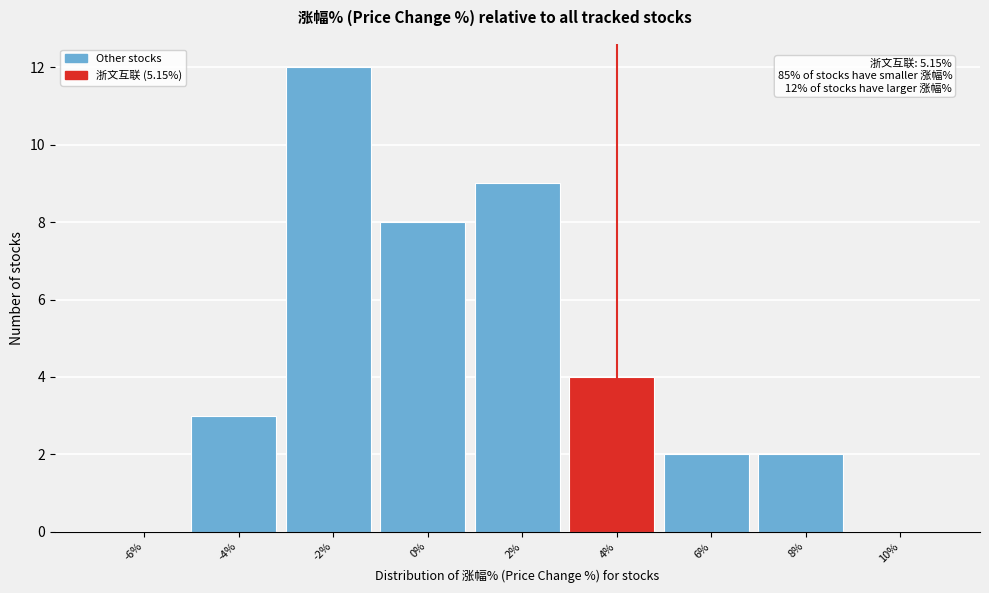

Reading right to left, list all the values displayed in this chart.

10%=0	8%=2	6%=2	4%=4	2%=9	0%=8	-2%=12	-4%=3	-6%=0